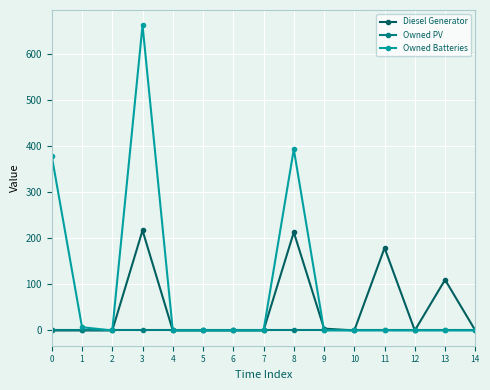

Rank the series by their average value, from lowest to highest.

Owned PV, Diesel Generator, Owned Batteries